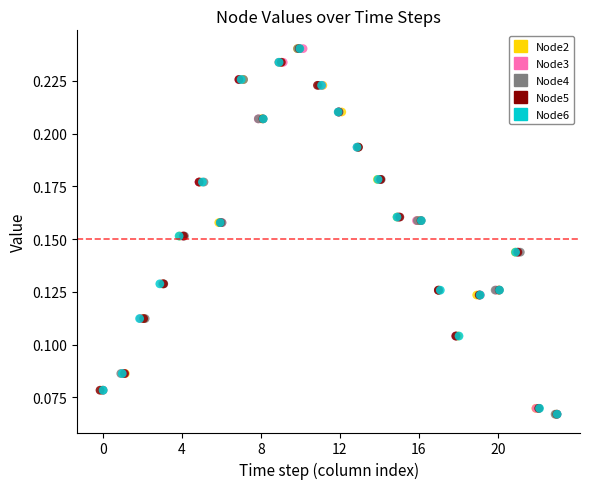

What are all the series names shown in the legend?

Node2, Node3, Node4, Node5, Node6